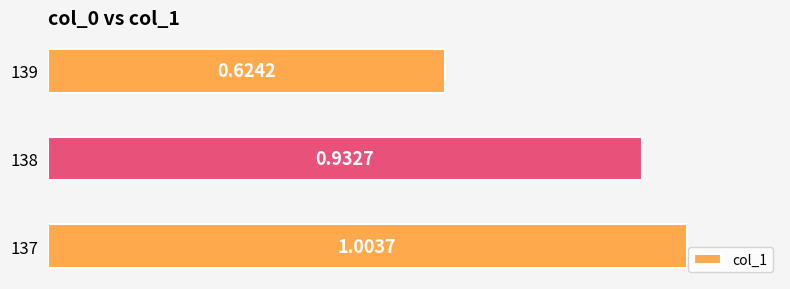

Between 138 and 137, which is larger?

137